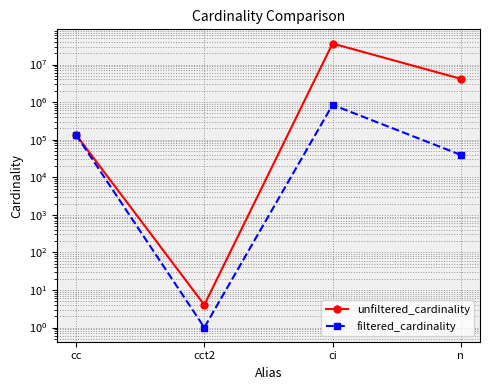

Is it true that filtered_cardinality equals 135086 at cc?

True